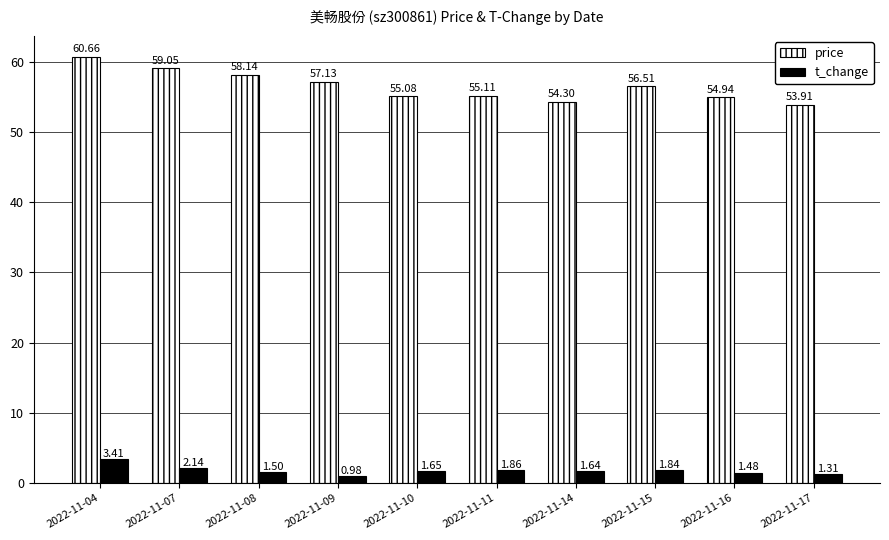

At which label is price closest to 57?

2022-11-09